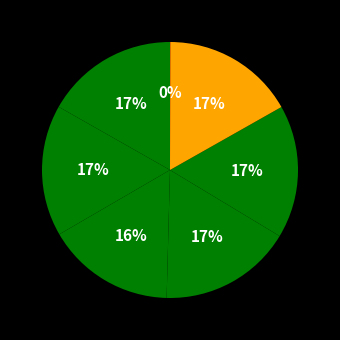

Is there a majority slice in this chart?

No